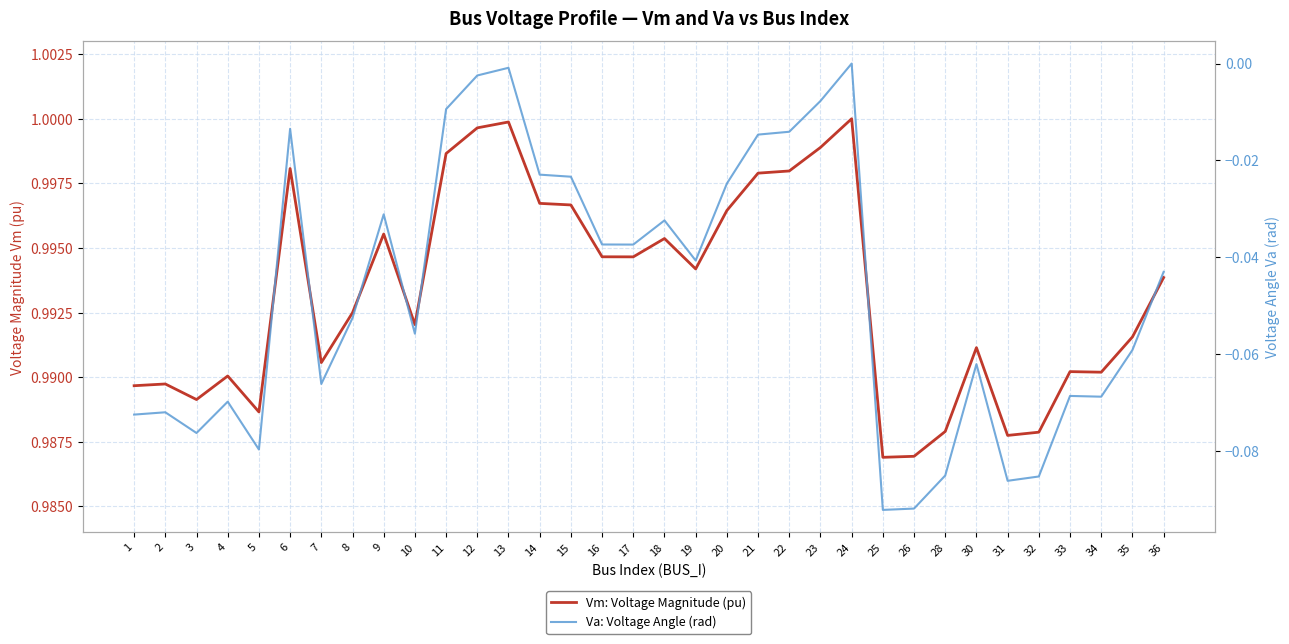

How many values in Va: Voltage Angle (rad) are below zero?

33